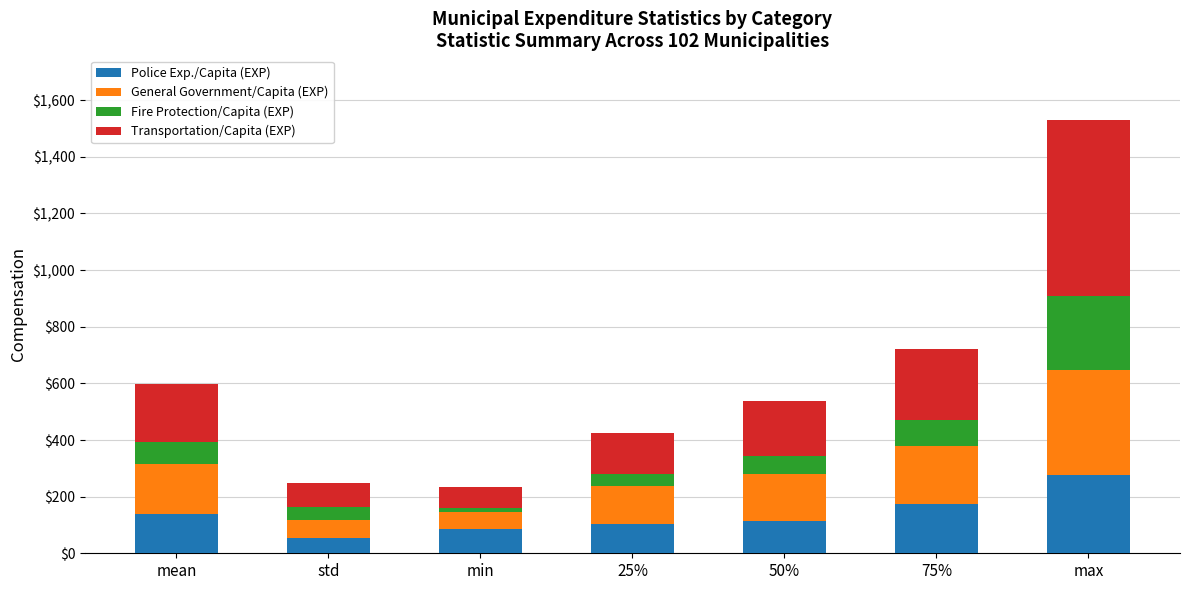

What is the highest value of the Police Exp./Capita (EXP) series?

277.5